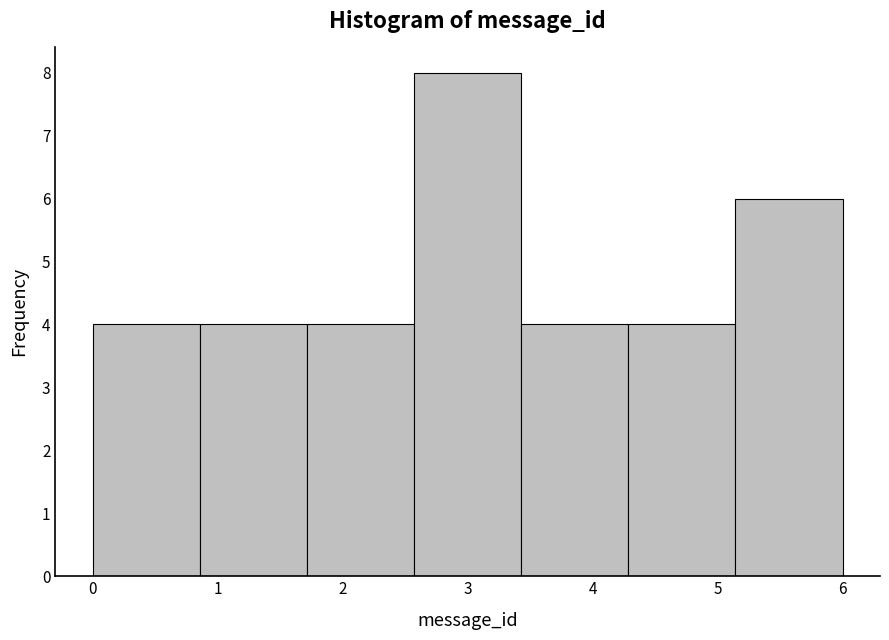

What is the height of the bar covering 4.3 to 5.1 on the x-axis? Neither the bar edges nor the heights are printed on the chart, so give them approximately, as read against the axes.

4